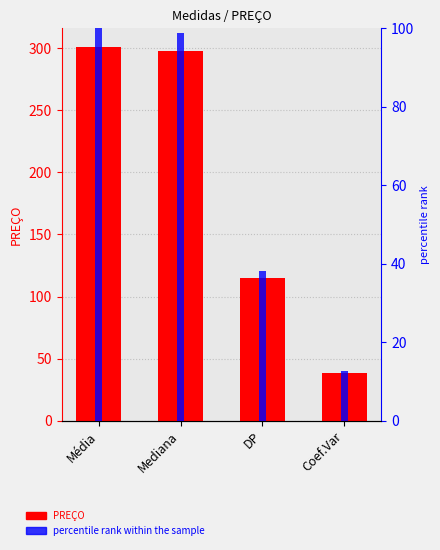

How many values in the PREÇO series are below 297?

2